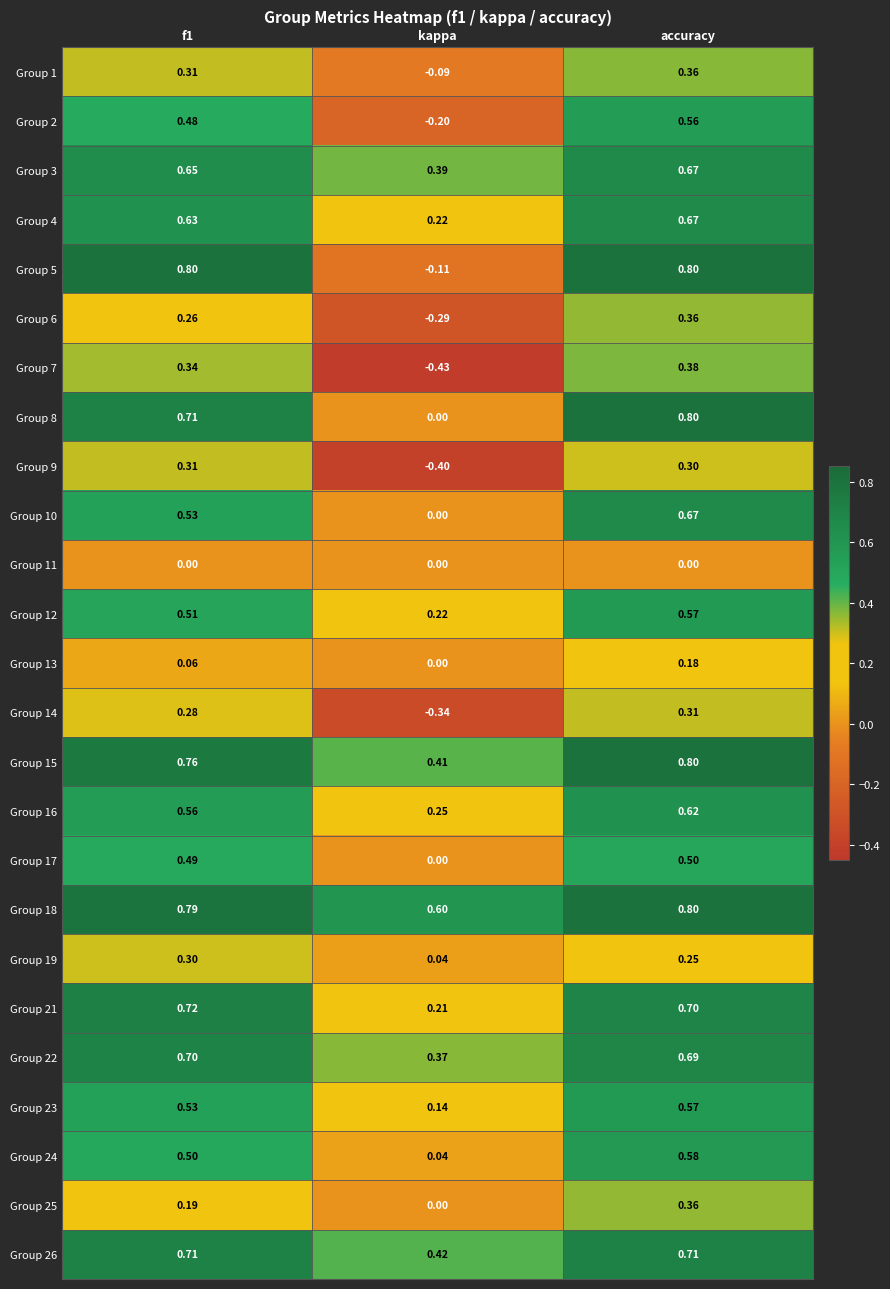

Is the value of Group 1 at f1 greater than the value of Group 12 at kappa?

Yes